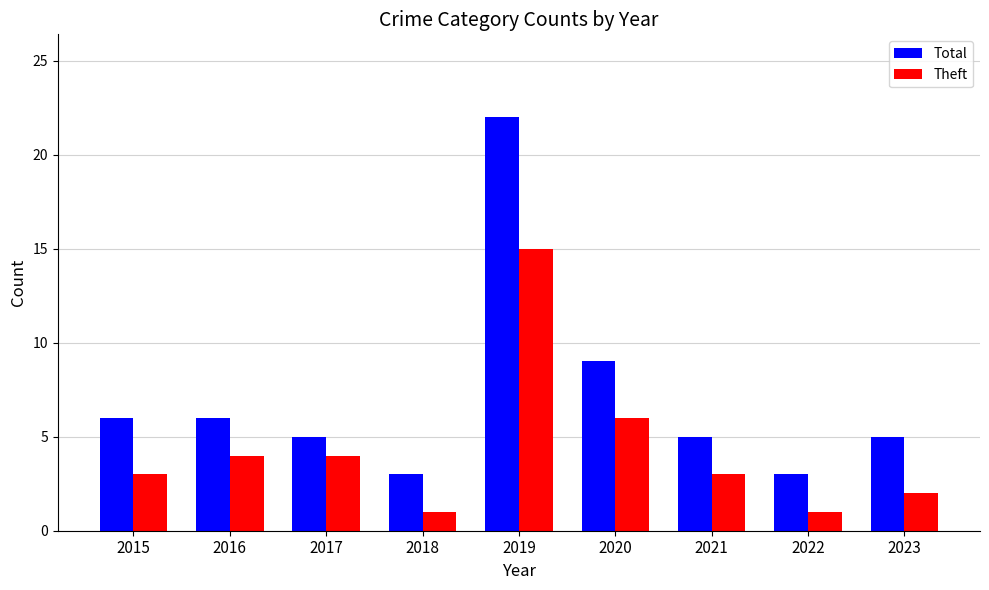

What is the highest value of the Theft series?

15